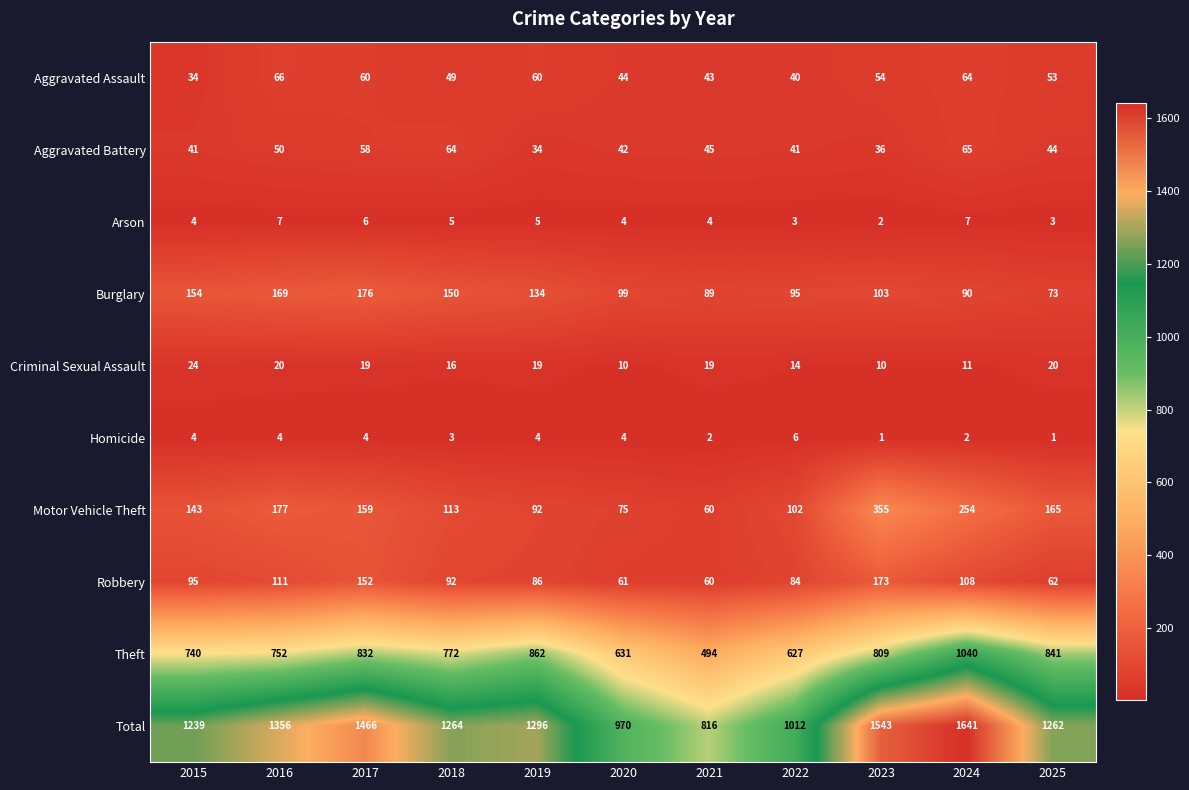

Where is Homicide nearest to the value 3?

2018